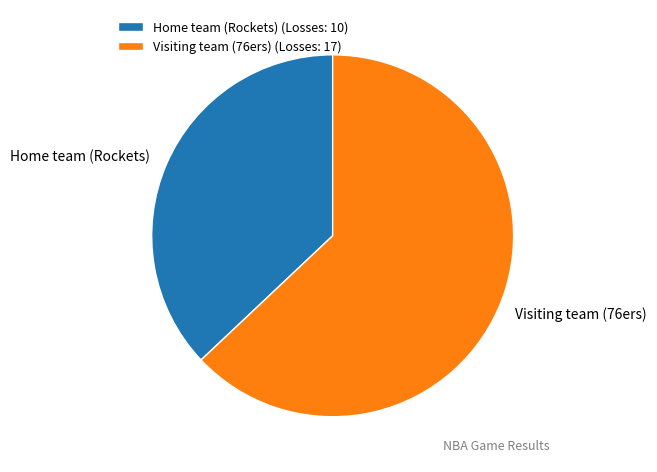

How many slices are in this pie chart?

2